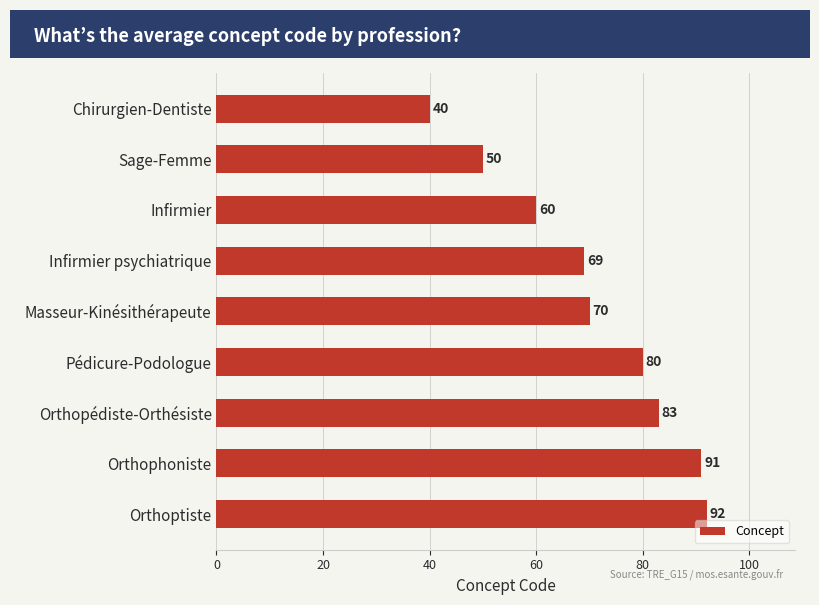

What is the label of the 3rd bar from the bottom?

Orthopédiste-Orthésiste